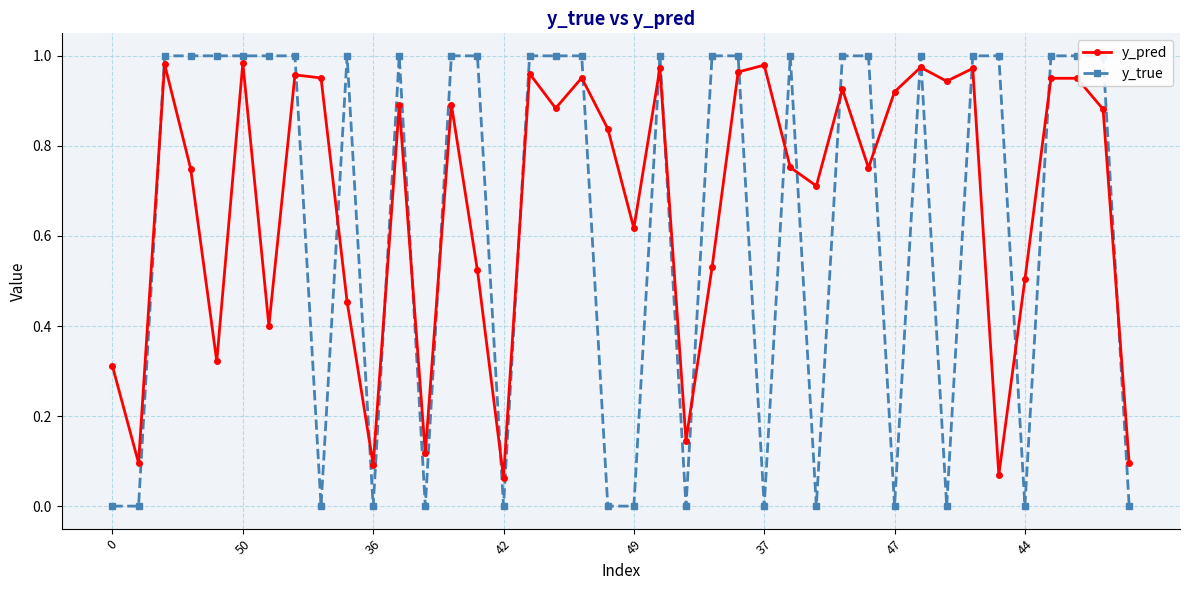

True or false: y_pred has more than 2 interior local peaks.

True